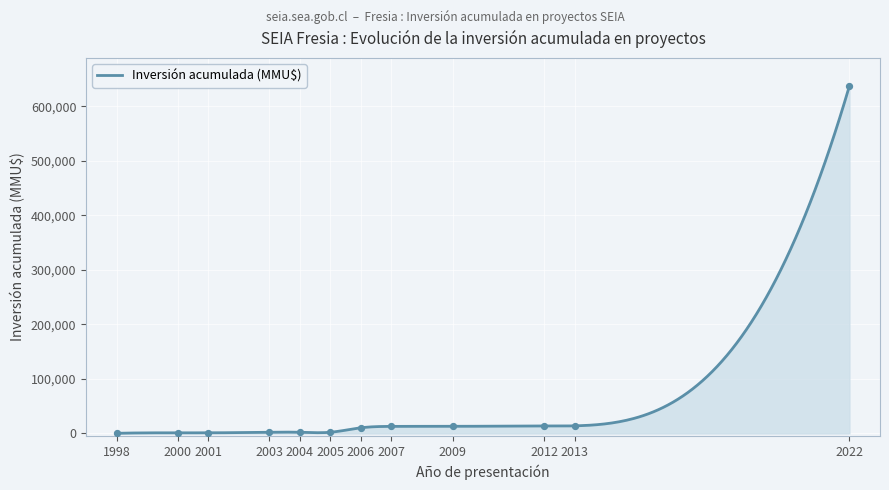

What is the change in value from 2004 to 2012?

+11554